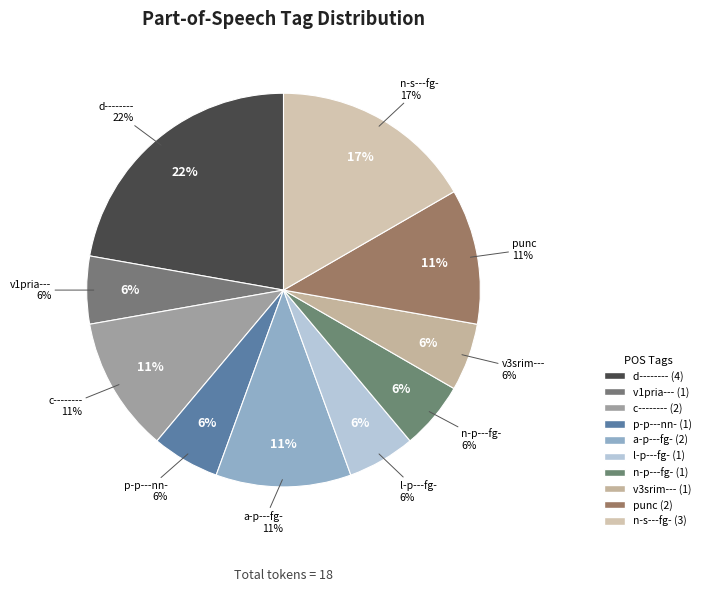

True or false: p-p---nn- accounts for 6% of the total.

True